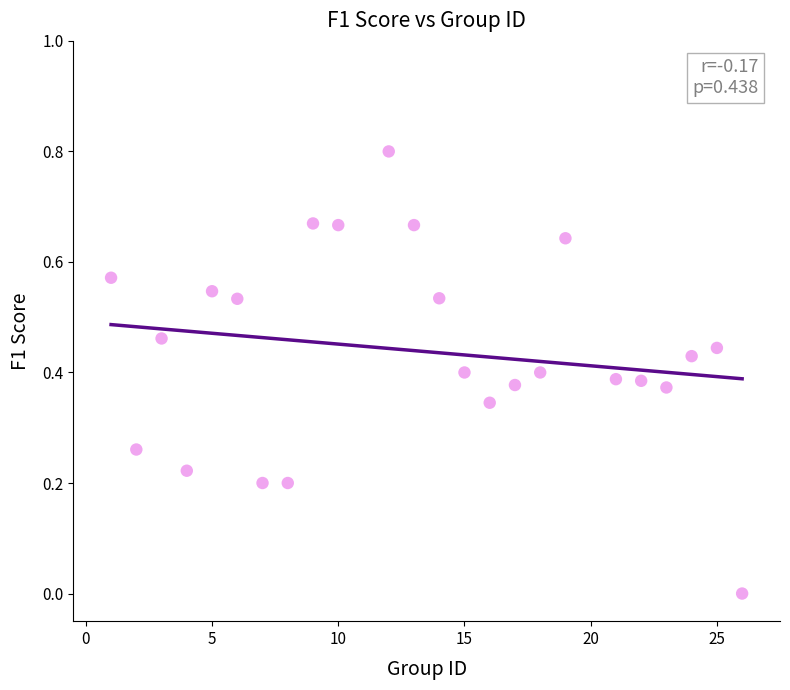

What is the range of X values (max minus min)?

25.0